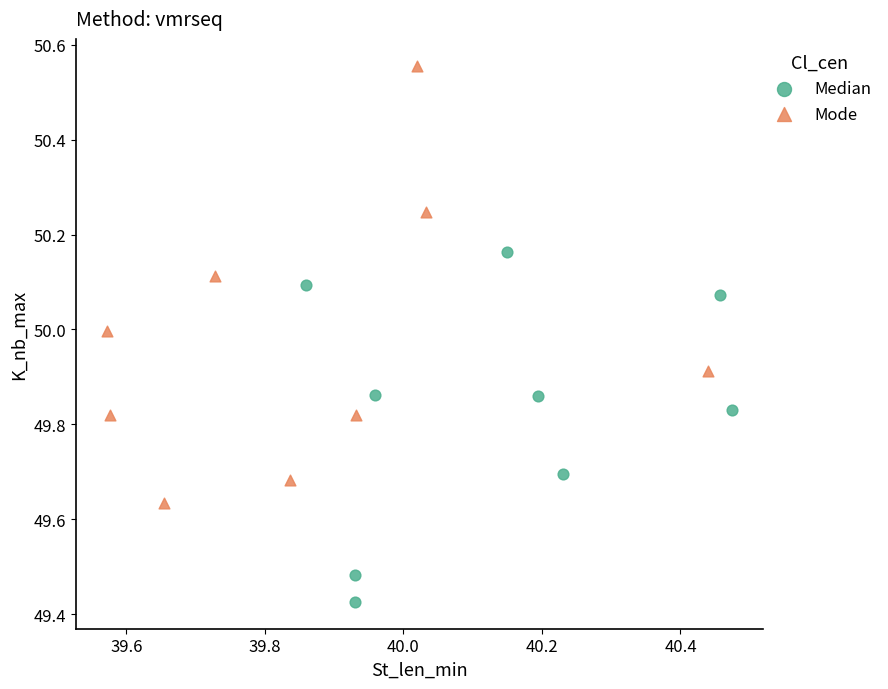

Which series contains the highest Y value?

Mode